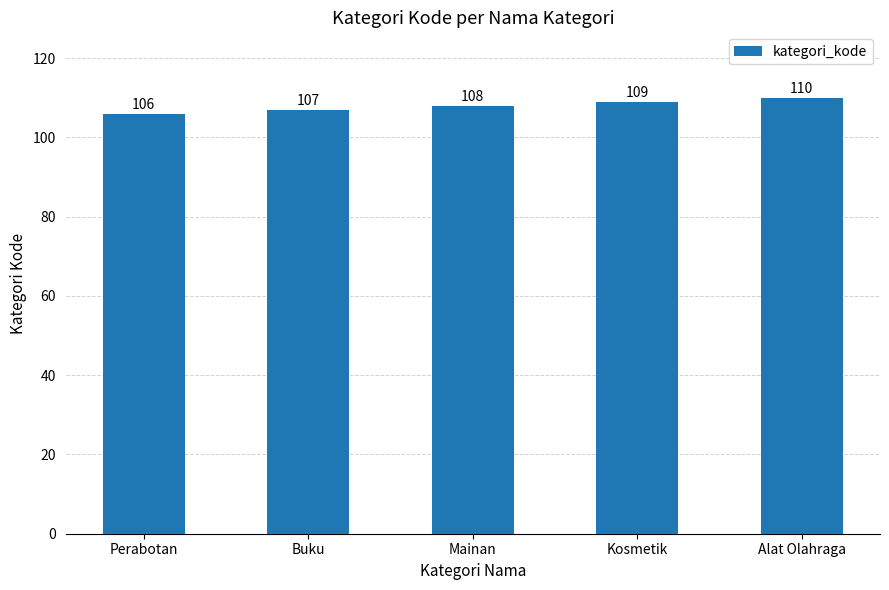

Is it true that the value at Mainan is 108?

True